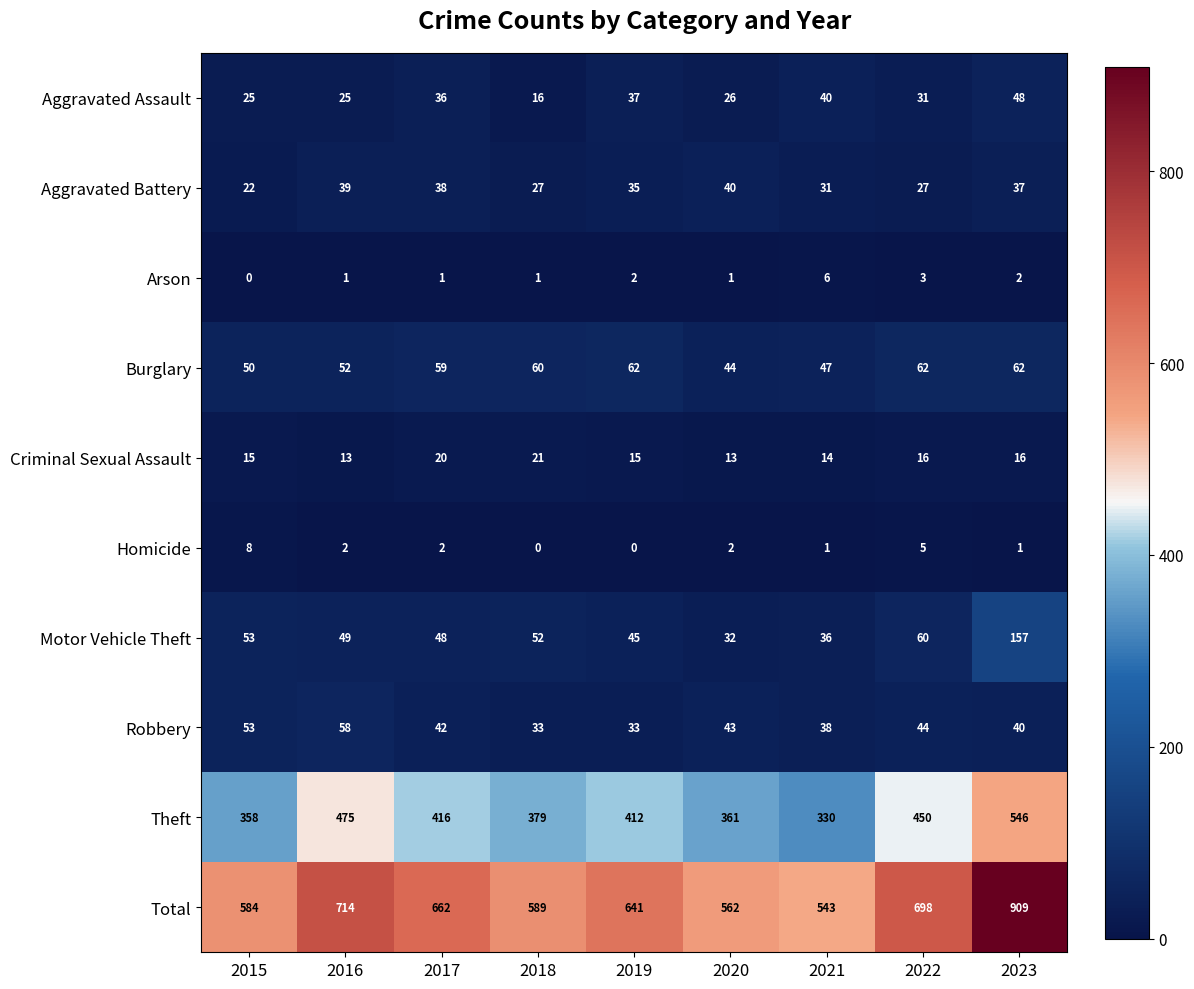

At which category is the sum across all series the highest?

2023